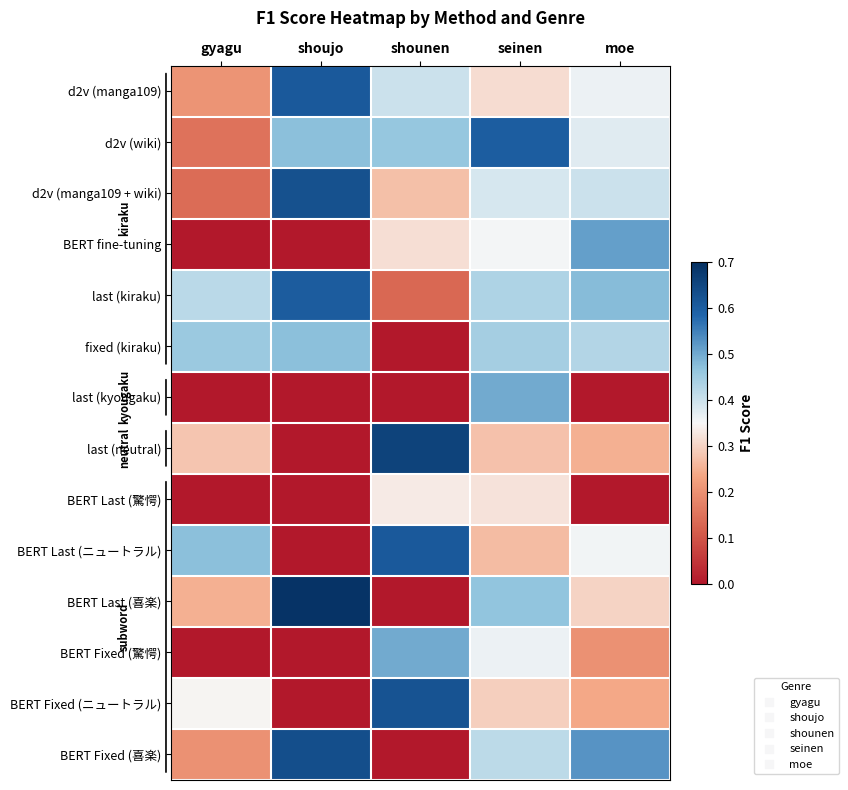

Reading left to right, list all the values displayed in this chart.

d2v (manga109): gyagu=0.2	shoujo=0.6	shounen=0.4	seinen=0.3	moe=0.4
d2v (wiki): gyagu=0.1	shoujo=0.5	shounen=0.5	seinen=0.6	moe=0.4
d2v (manga109 + wiki): gyagu=0.1	shoujo=0.6	shounen=0.3	seinen=0.4	moe=0.4
BERT fine-tuning: gyagu=0.0	shoujo=0.0	shounen=0.3	seinen=0.4	moe=0.5
last (kiraku): gyagu=0.4	shoujo=0.6	shounen=0.1	seinen=0.4	moe=0.5
fixed (kiraku): gyagu=0.5	shoujo=0.5	shounen=0.0	seinen=0.4	moe=0.4
last (kyougaku): gyagu=0.0	shoujo=0.0	shounen=0.0	seinen=0.5	moe=0.0
last (neutral): gyagu=0.3	shoujo=0.0	shounen=0.7	seinen=0.3	moe=0.2
BERT Last (驚愕): gyagu=0.0	shoujo=0.0	shounen=0.3	seinen=0.3	moe=0.0
BERT Last (ニュートラル): gyagu=0.5	shoujo=0.0	shounen=0.6	seinen=0.3	moe=0.4
BERT Last (喜楽): gyagu=0.2	shoujo=0.7	shounen=0.0	seinen=0.5	moe=0.3
BERT Fixed (驚愕): gyagu=0.0	shoujo=0.0	shounen=0.5	seinen=0.4	moe=0.2
BERT Fixed (ニュートラル): gyagu=0.3	shoujo=0.0	shounen=0.6	seinen=0.3	moe=0.2
BERT Fixed (喜楽): gyagu=0.2	shoujo=0.6	shounen=0.0	seinen=0.4	moe=0.5